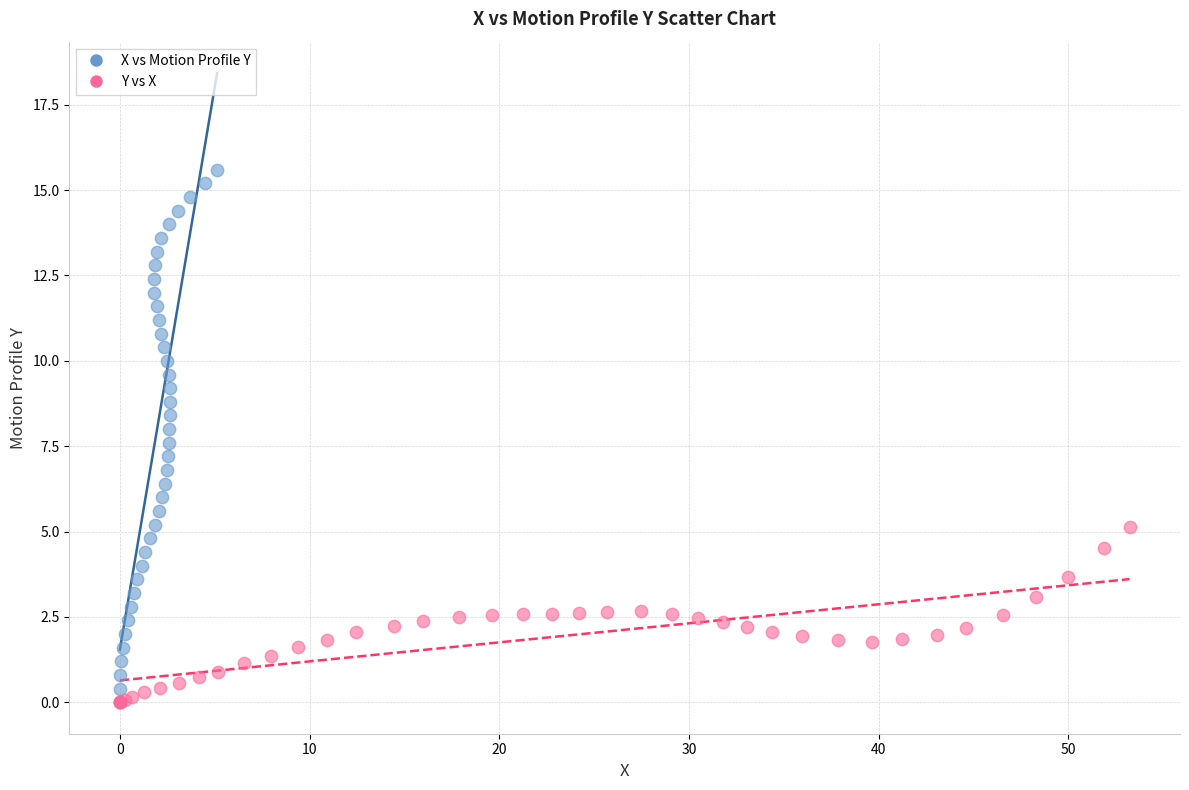

Which series contains the highest Y value?

X vs Motion Profile Y